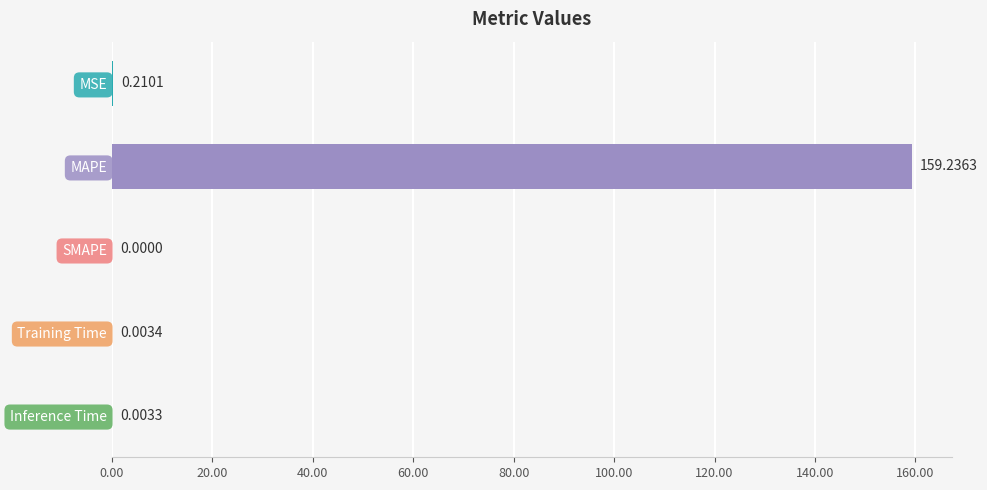

Which has a higher value, Training Time or MSE?

MSE